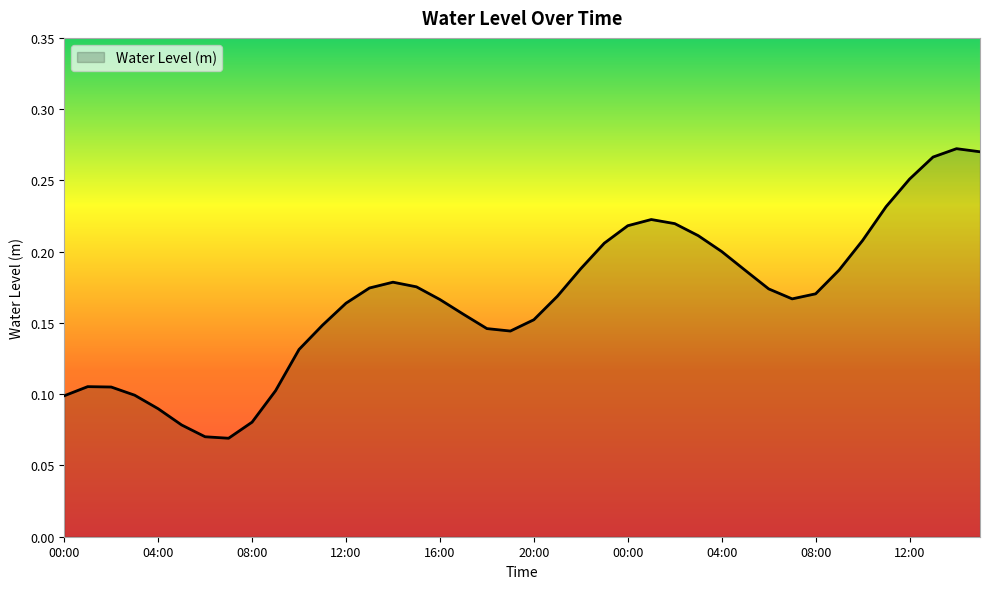

How many distinct data groups are displayed?

1